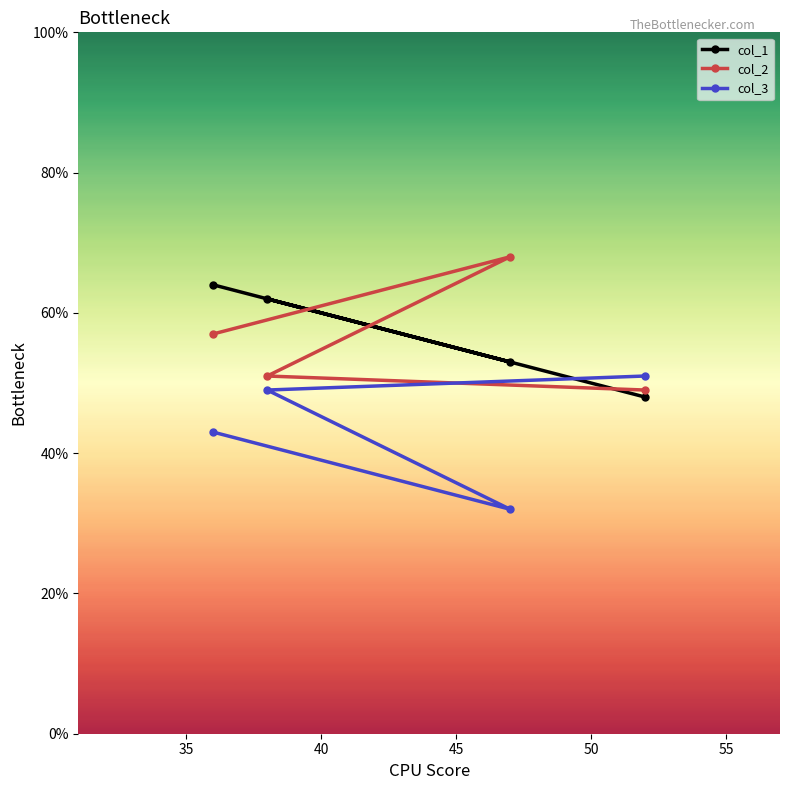

True or false: col_1 and col_2 intersect in this chart.

True